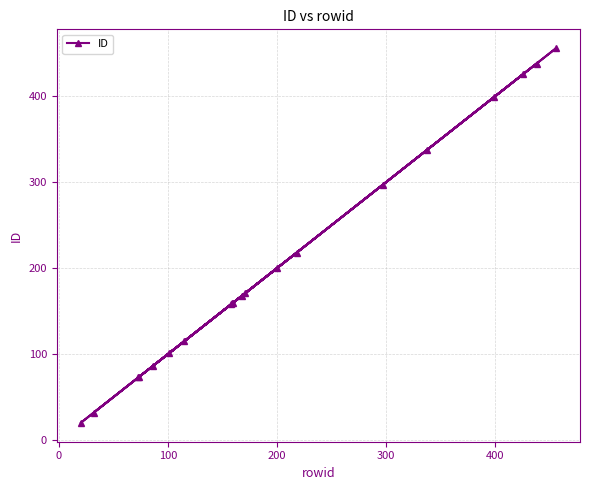

What is the greatest value displayed?

456